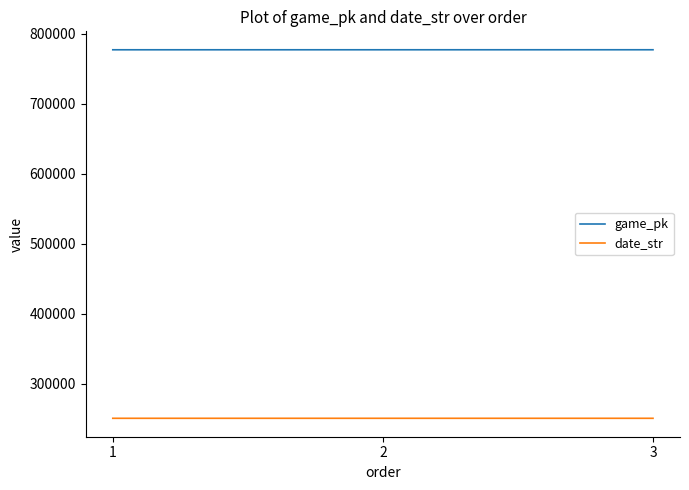

At how many categories does at least one series exceed 671107?

3